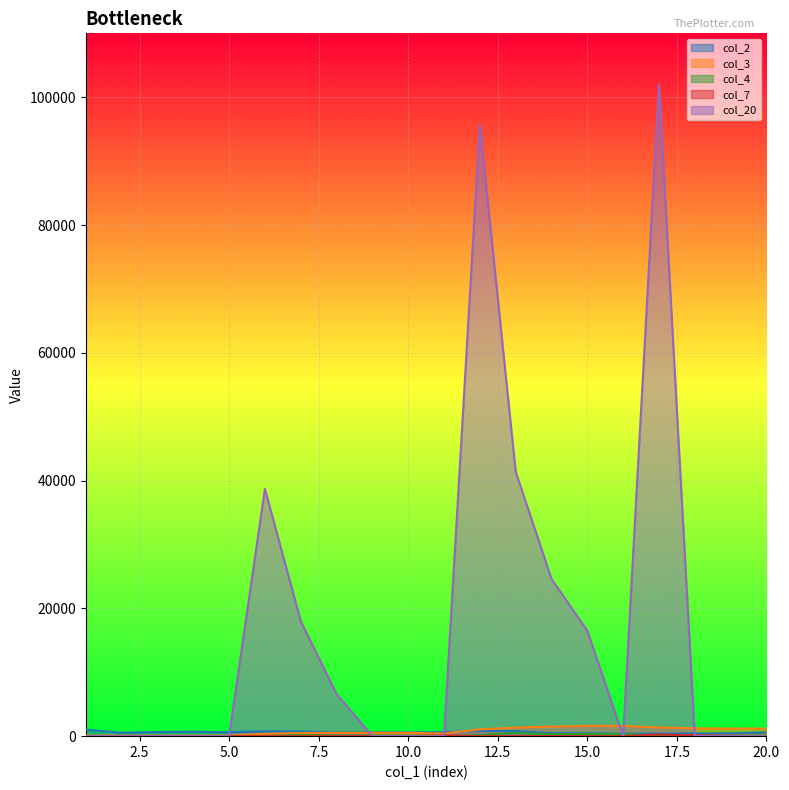

Which has a higher value, 9 or 15?

9